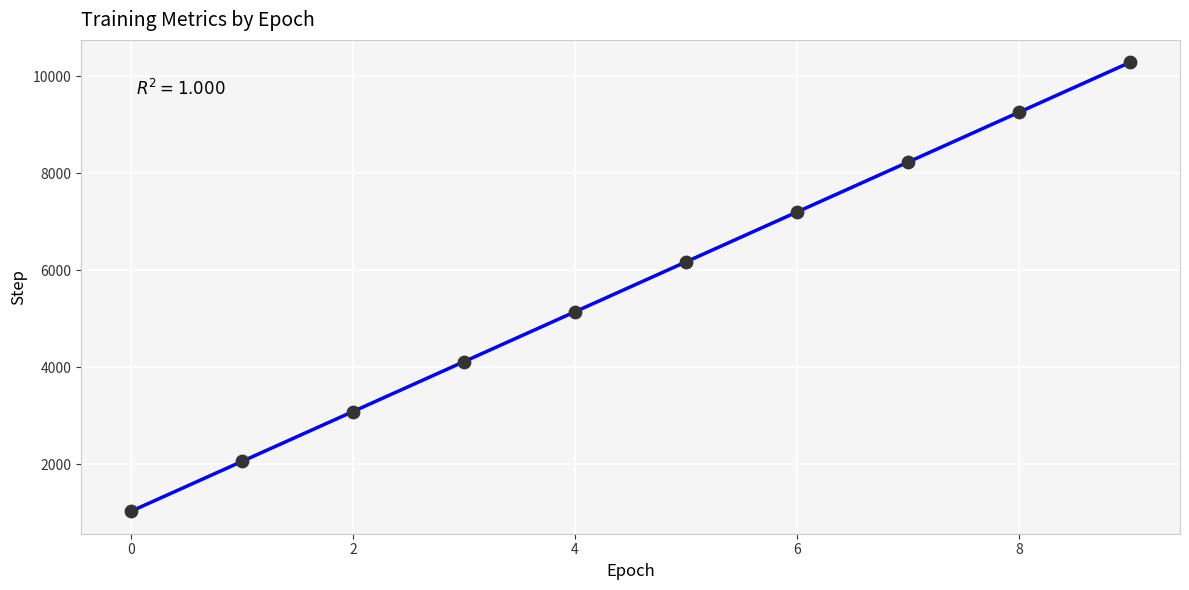

What is the range of Y values (max minus min)?

9261